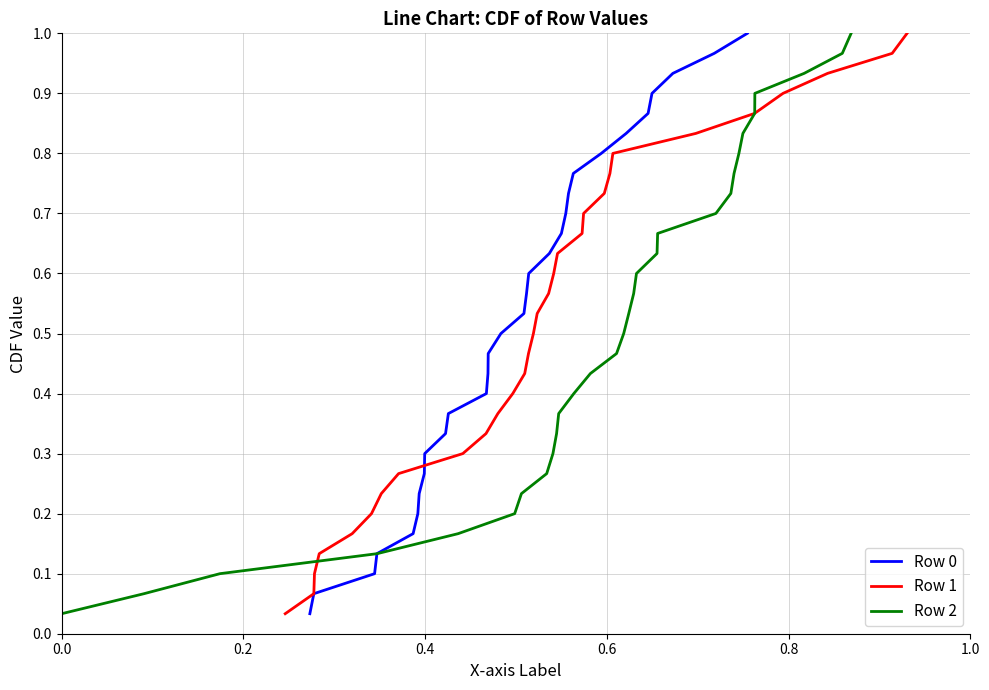

Reading left to right, what are all the values shown in this chart?

Row 0: 0.0	0.1	0.1	0.1	0.2	0.2	0.2	0.3	0.3	0.3	0.4	0.4	0.4	0.5	0.5	0.5	0.6	0.6	0.6	0.7	0.7	0.7	0.8	0.8	0.8	0.9	0.9	0.9	1.0	1.0
Row 1: 0.0	0.1	0.1	0.1	0.2	0.2	0.2	0.3	0.3	0.3	0.4	0.4	0.4	0.5	0.5	0.5	0.6	0.6	0.6	0.7	0.7	0.7	0.8	0.8	0.8	0.9	0.9	0.9	1.0	1.0
Row 2: 0.0	0.1	0.1	0.1	0.2	0.2	0.2	0.3	0.3	0.3	0.4	0.4	0.4	0.5	0.5	0.5	0.6	0.6	0.6	0.7	0.7	0.7	0.8	0.8	0.8	0.9	0.9	0.9	1.0	1.0